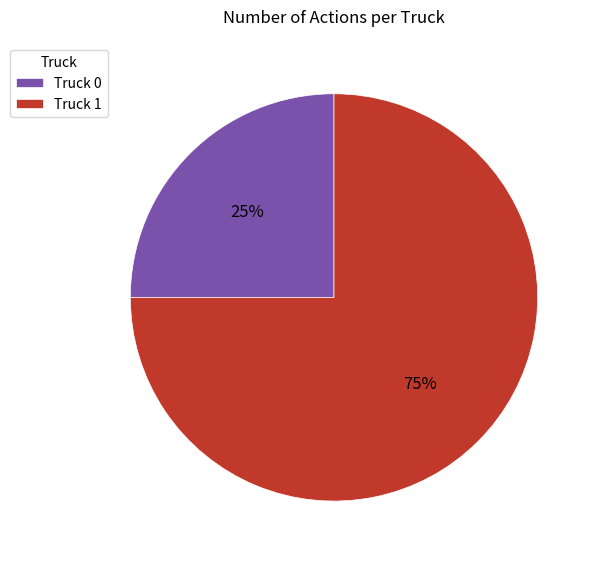

To the nearest percent, what portion does Truck 1 represent?

75%